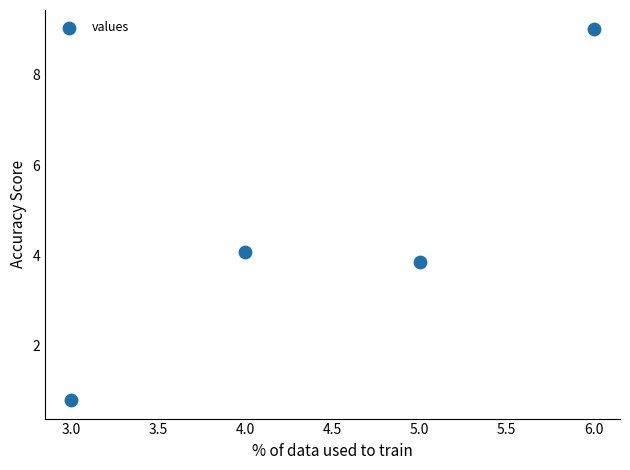

What is the range of Y values (max minus min)?

8.2